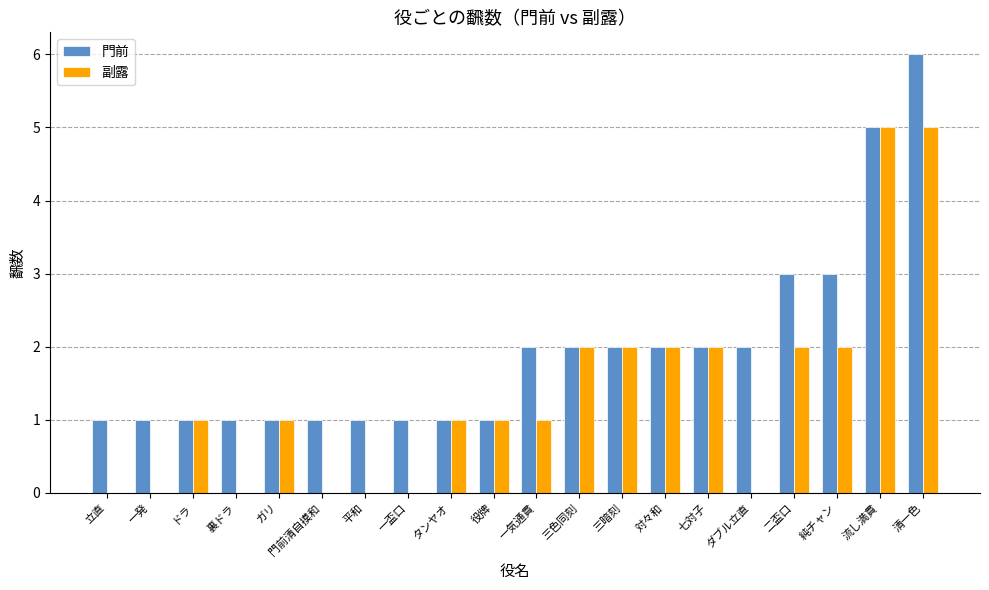

Which category has the highest value in the 門前 series?

清一色